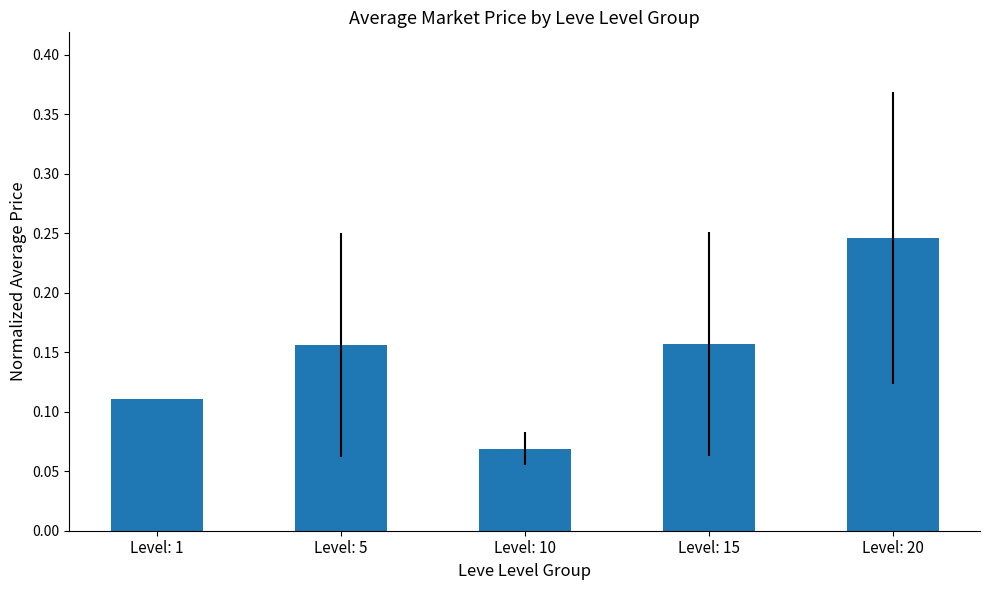

Which category has the lowest value across all series?

Level: 10